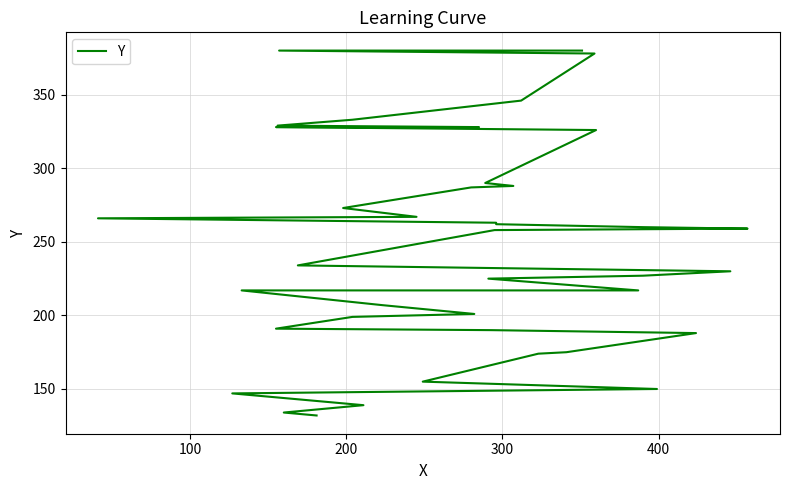

How many series are shown in this chart?

1